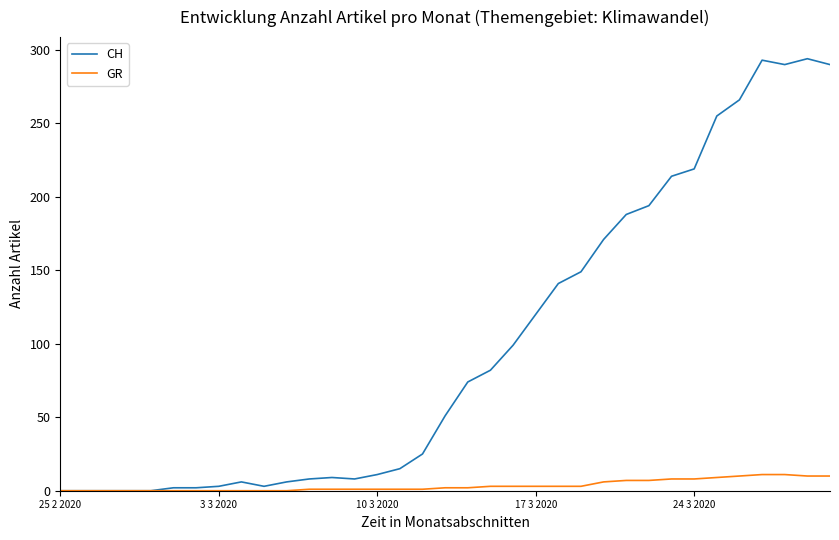

Which series has the largest range (max minus min)?

CH